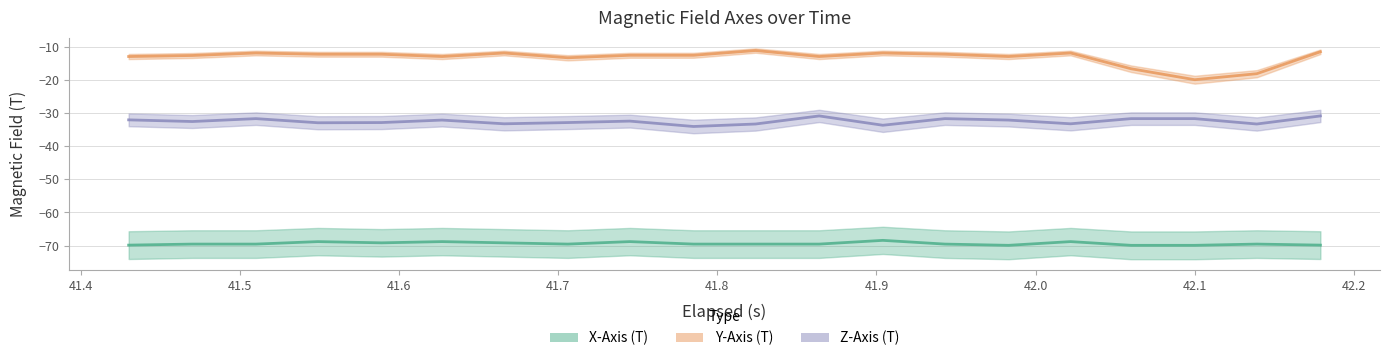

Is it true that X-Axis (T) equals -17.3 at 41.51?

False